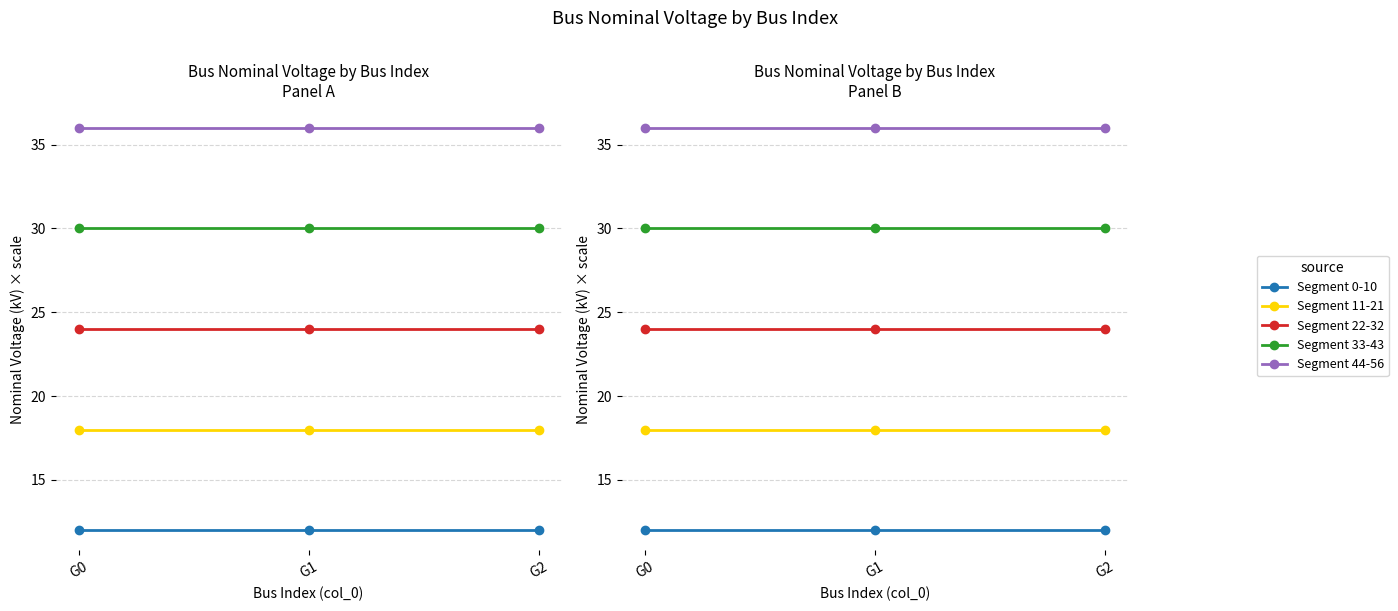

At which category is the sum across all series the highest?

G0